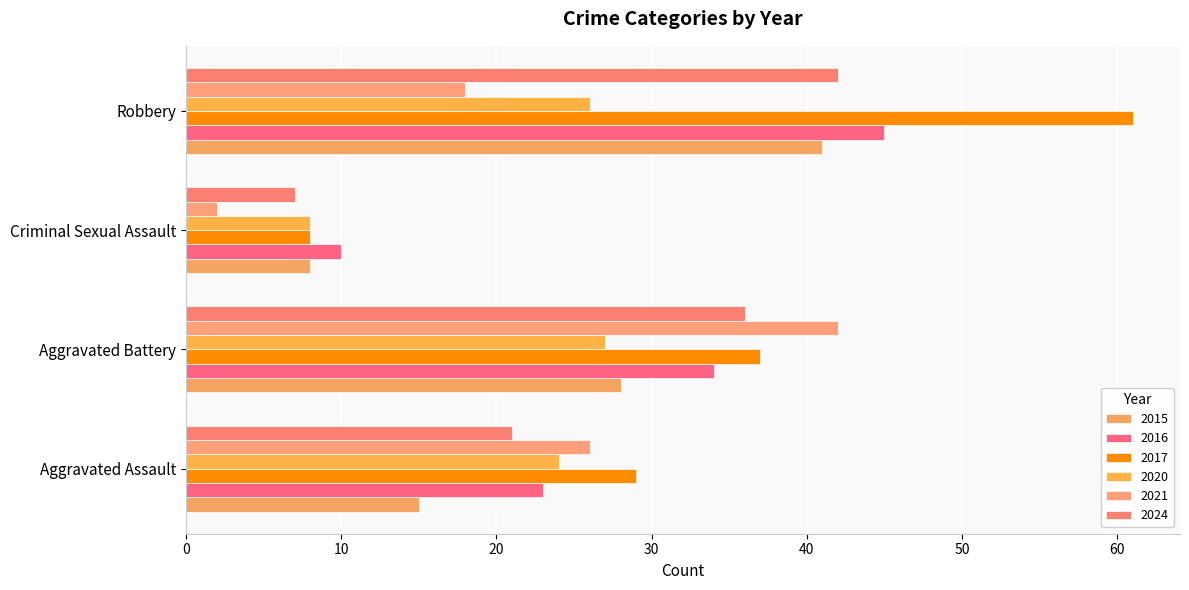

How many values in the 2017 series are below 37?

2